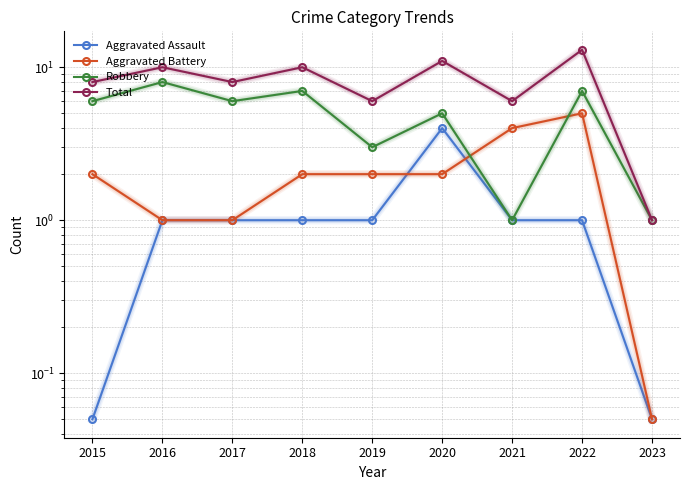

List the series in order of their peak value, highest first.

Total, Robbery, Aggravated Battery, Aggravated Assault